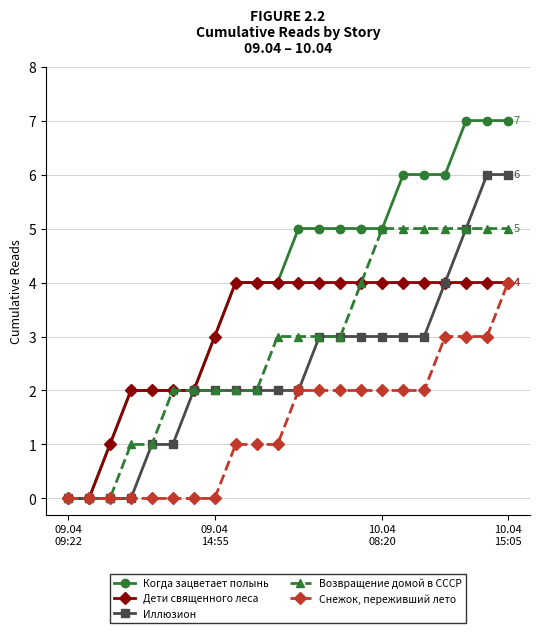

Reading left to right, what are all the values shown in this chart?

Когда зацветает полынь: 0	0	1	2	2	2	2	3	4	4	4	5	5	5	5	5	6	6	6	7	7	7
Дети священного леса: 0	0	1	2	2	2	2	3	4	4	4	4	4	4	4	4	4	4	4	4	4	4
Иллюзион: 0	0	0	0	1	1	2	2	2	2	2	2	3	3	3	3	3	3	4	5	6	6
Возвращение домой в СССР: 0	0	0	1	1	2	2	2	2	2	3	3	3	3	4	5	5	5	5	5	5	5
Снежок, переживший лето: 0	0	0	0	0	0	0	0	1	1	1	2	2	2	2	2	2	2	3	3	3	4